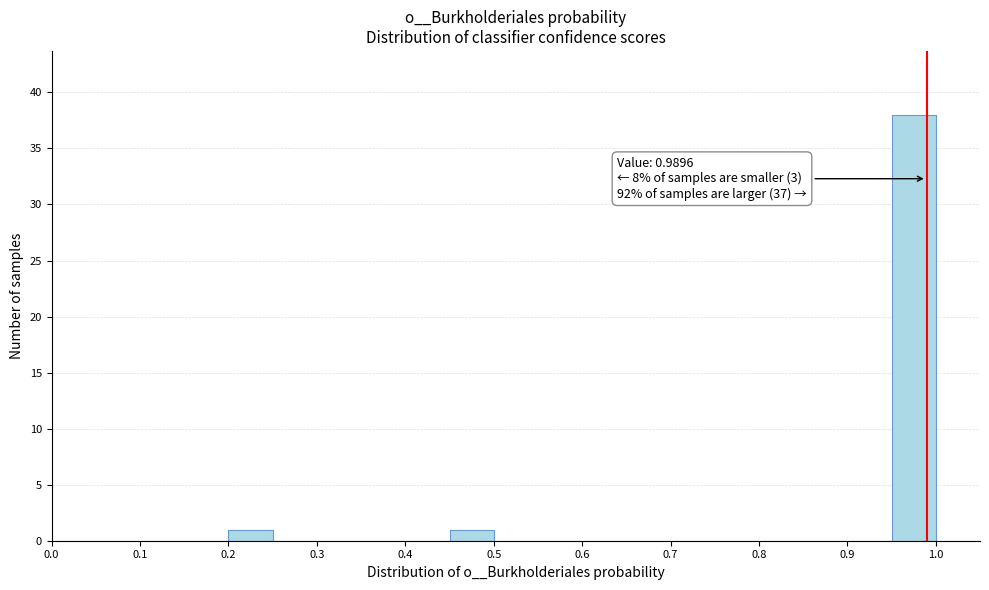

Over which range of the x-axis is the bar tallest?

0.95 to 1.00